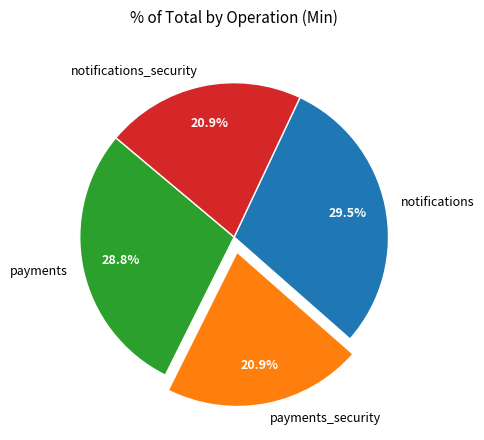

Does payments account for over 50% of the chart?

No